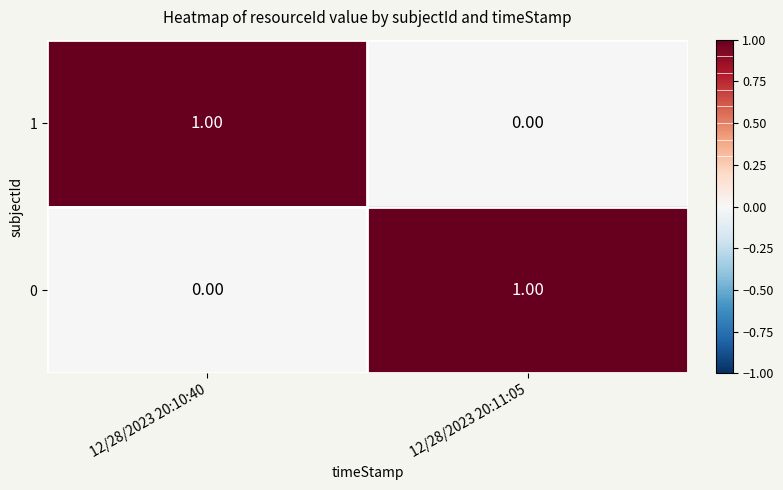

Is the value of 0 at 12/28/2023 20:10:40 greater than the value of 1 at 12/28/2023 20:10:40?

No